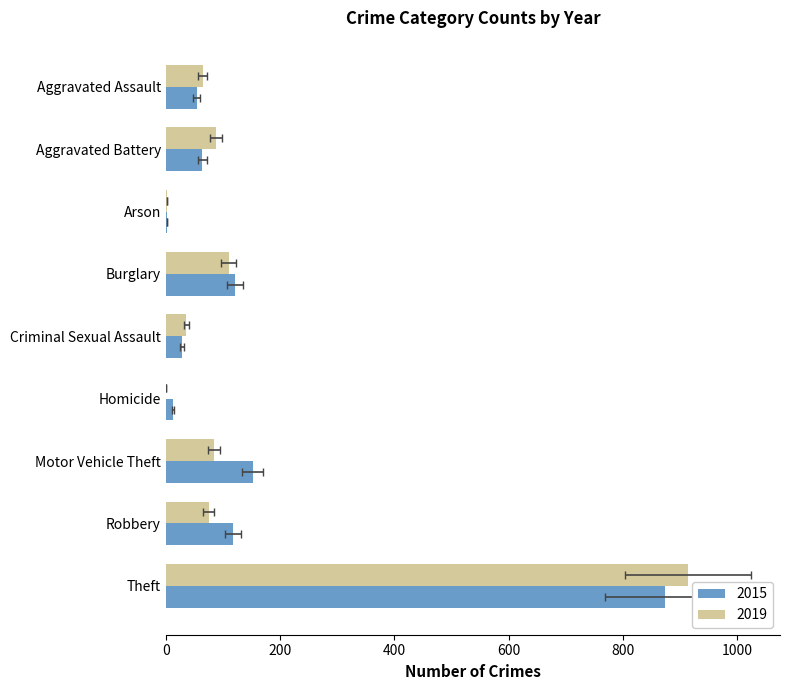

What is the total value across all series at Burglary?

231